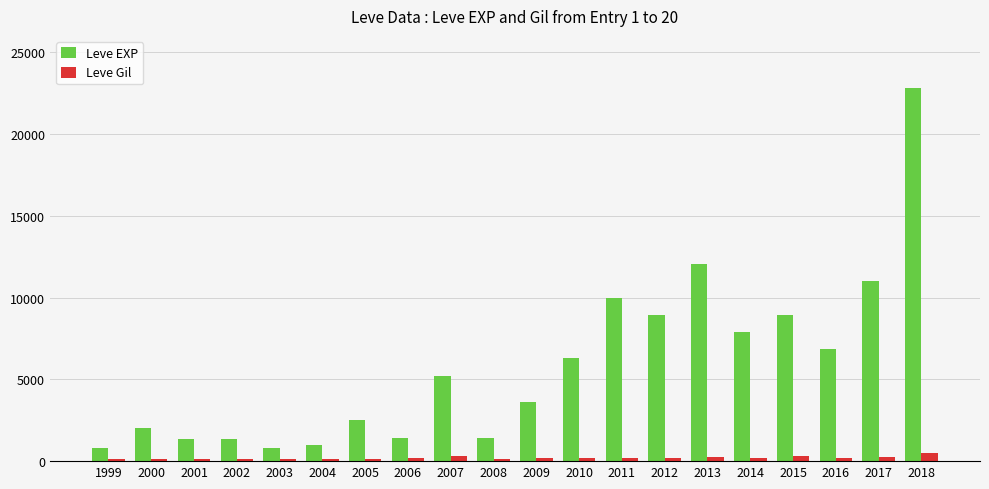

What is the value of the Leve Gil bar at the 9th from the left?

293